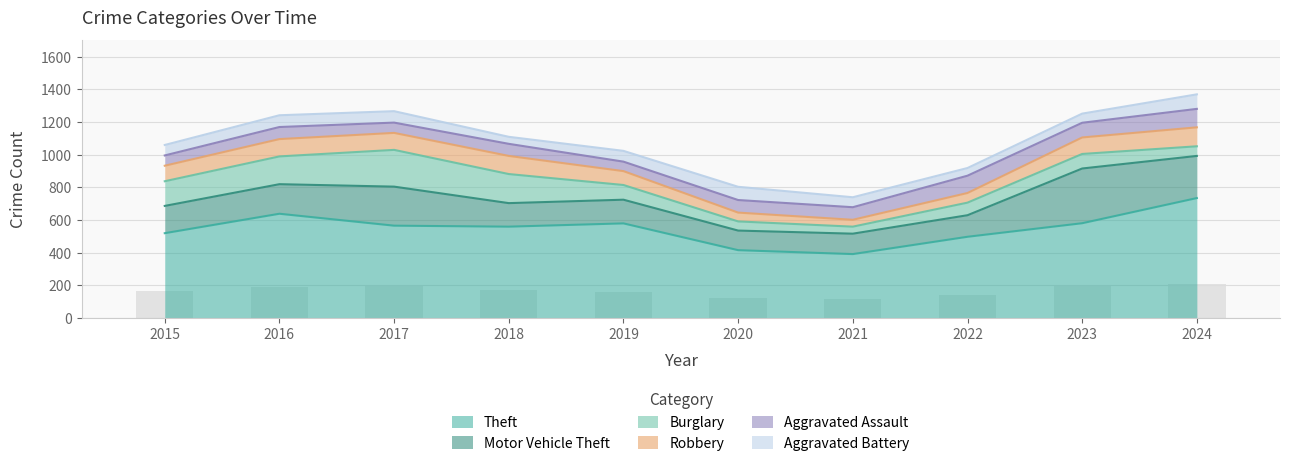

How many data points in Aggravated Battery are less than 66?

5